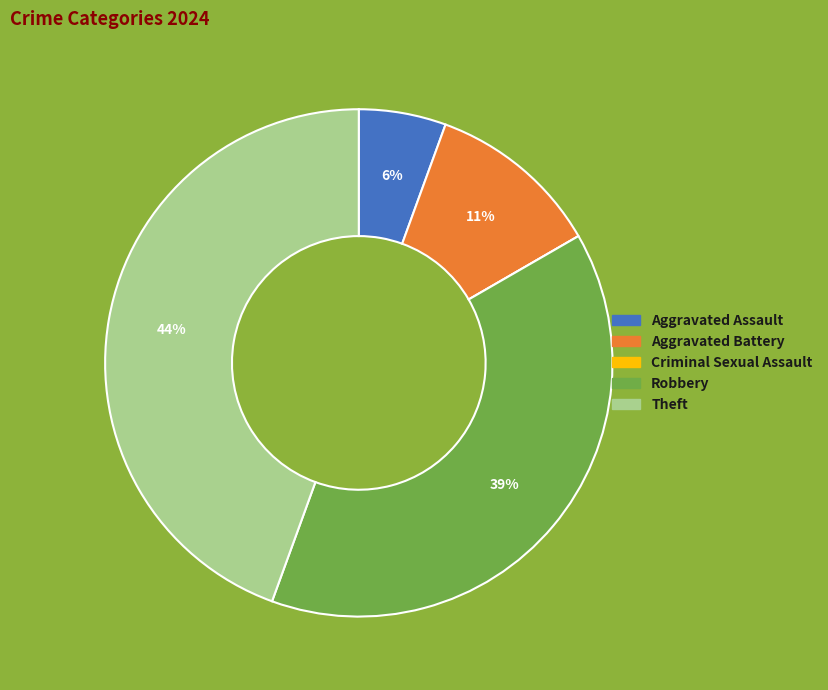

To the nearest percent, what percentage of the pie is Theft?

44%